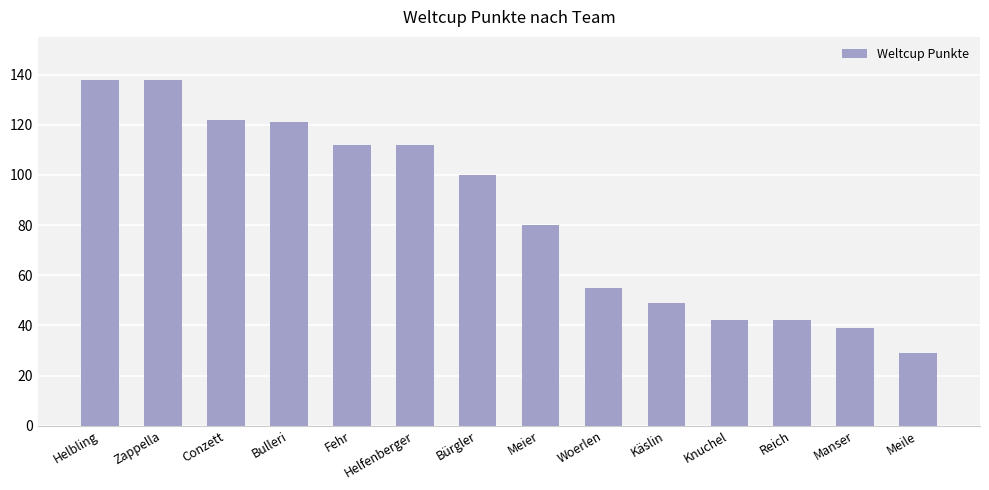

The chart shows a value of 122 at Conzett. True or false?

True